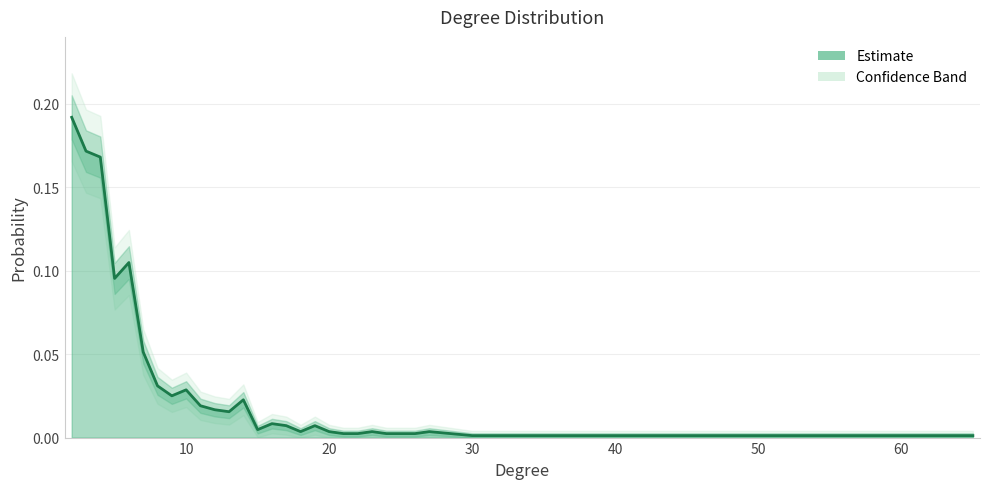

Is it true that the value at 23 is 0.0?

True